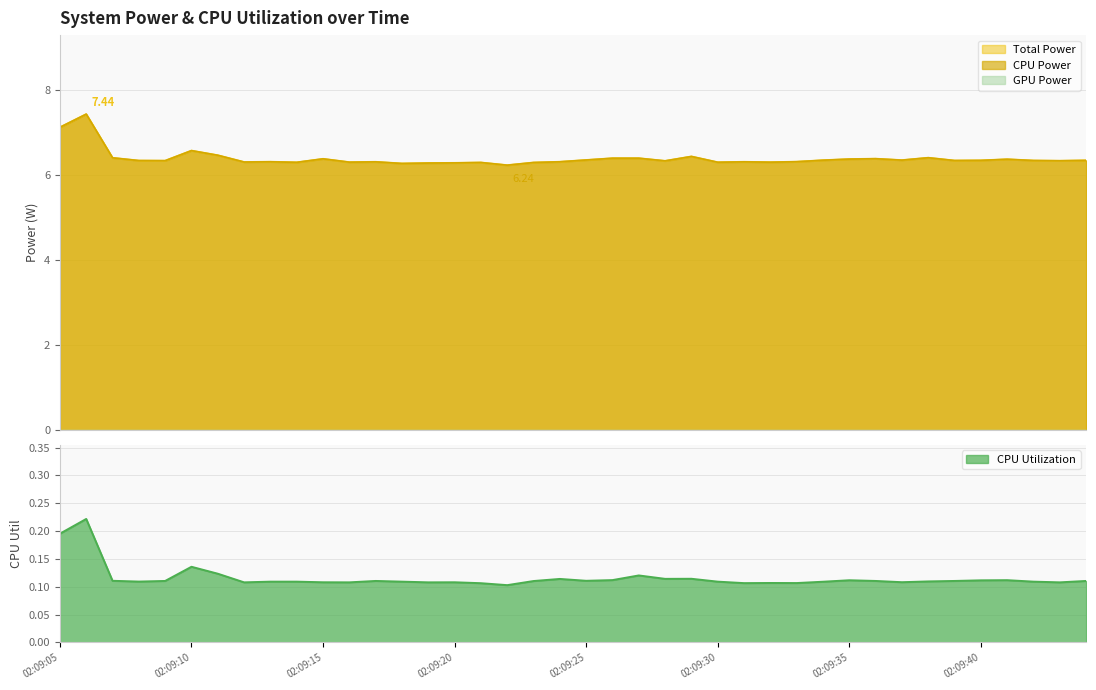

Which series has the widest spread of values?

Total Power